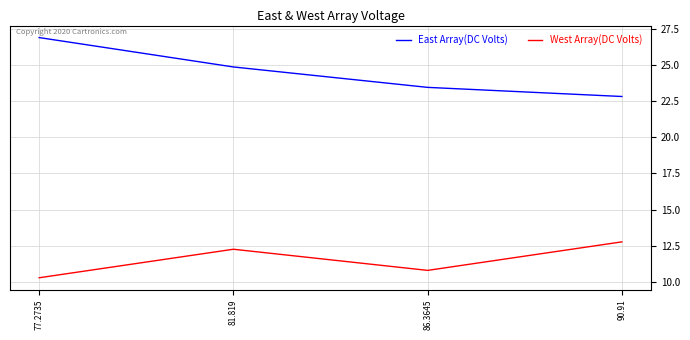

List the labels in order of East Array(DC Volts) value, smallest first.

90.91, 86.3645, 81.819, 77.2735